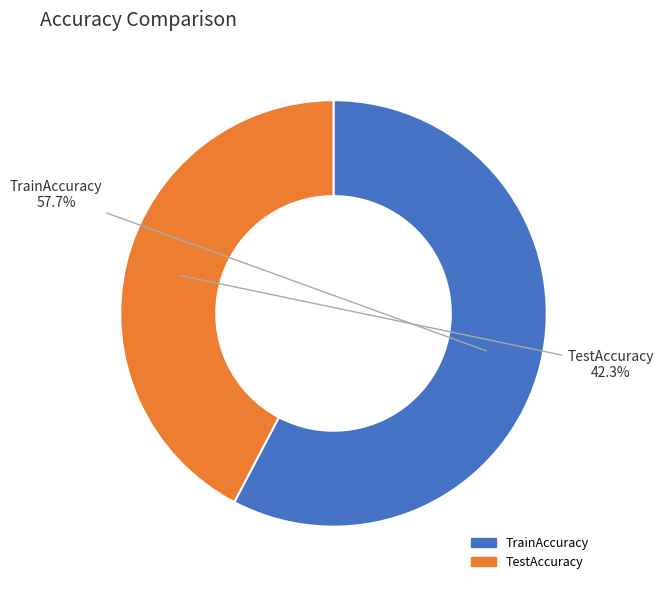

Which category has the biggest portion of the pie?

TrainAccuracy